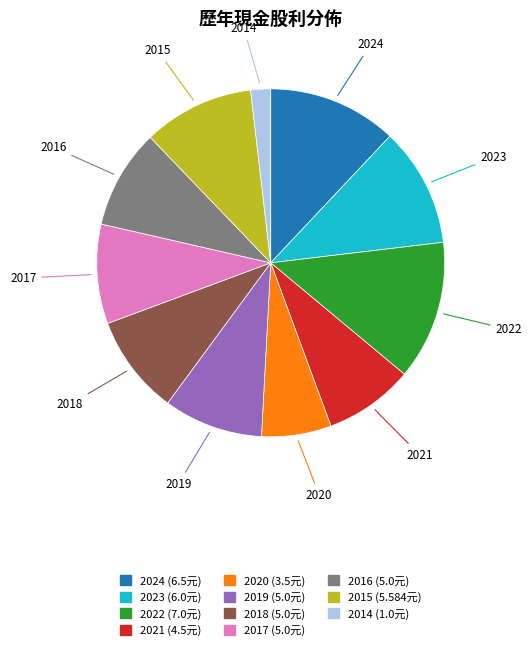

Which has a higher value, 2019 or 2021?

2019